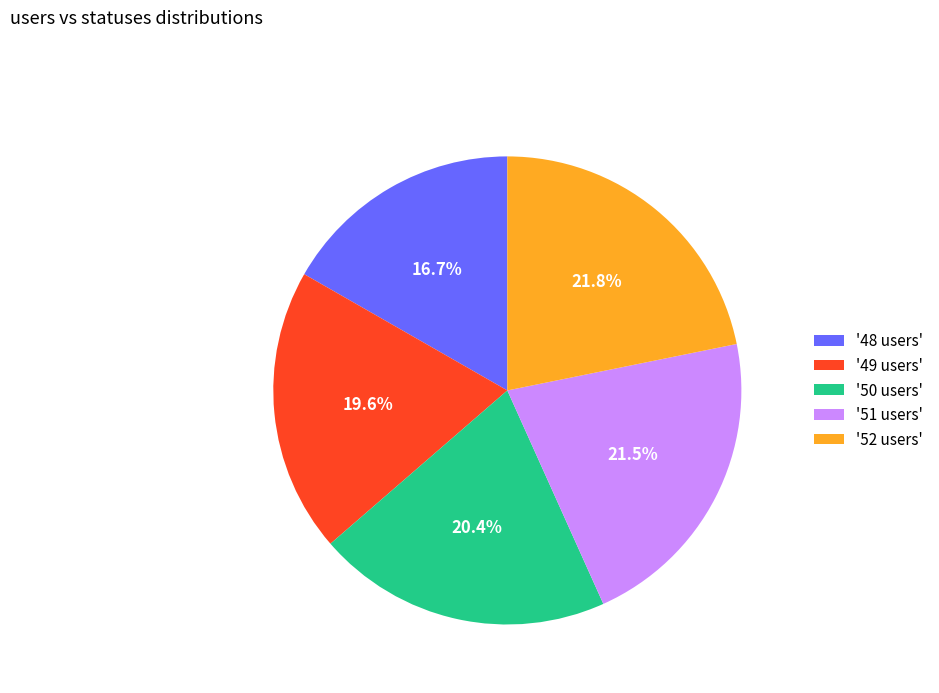

How many segments does this pie chart have?

5